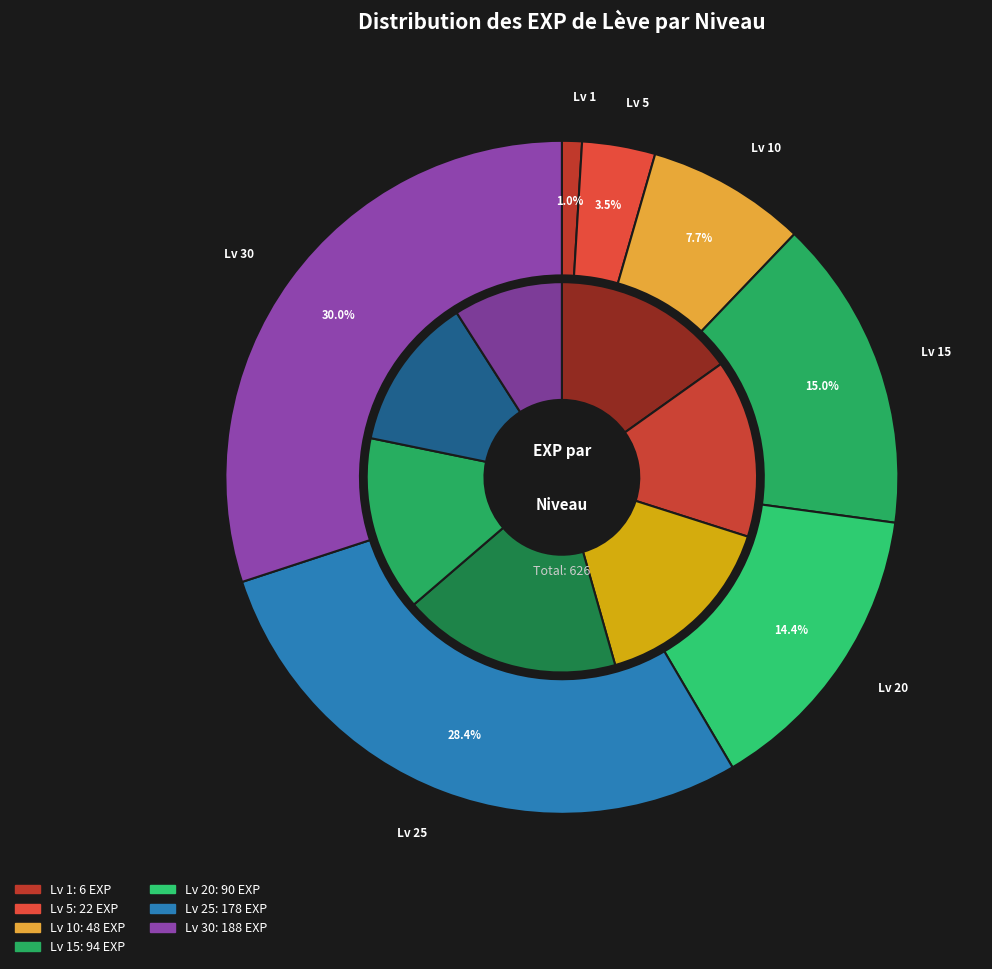

Which category has the smallest portion of the pie?

1